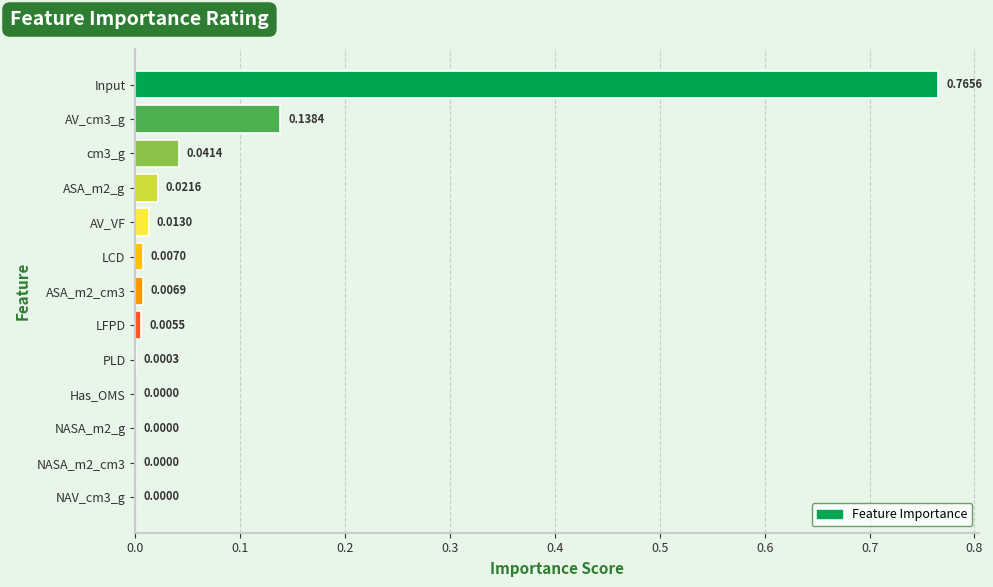

Which label corresponds to the largest value in the chart?

Input